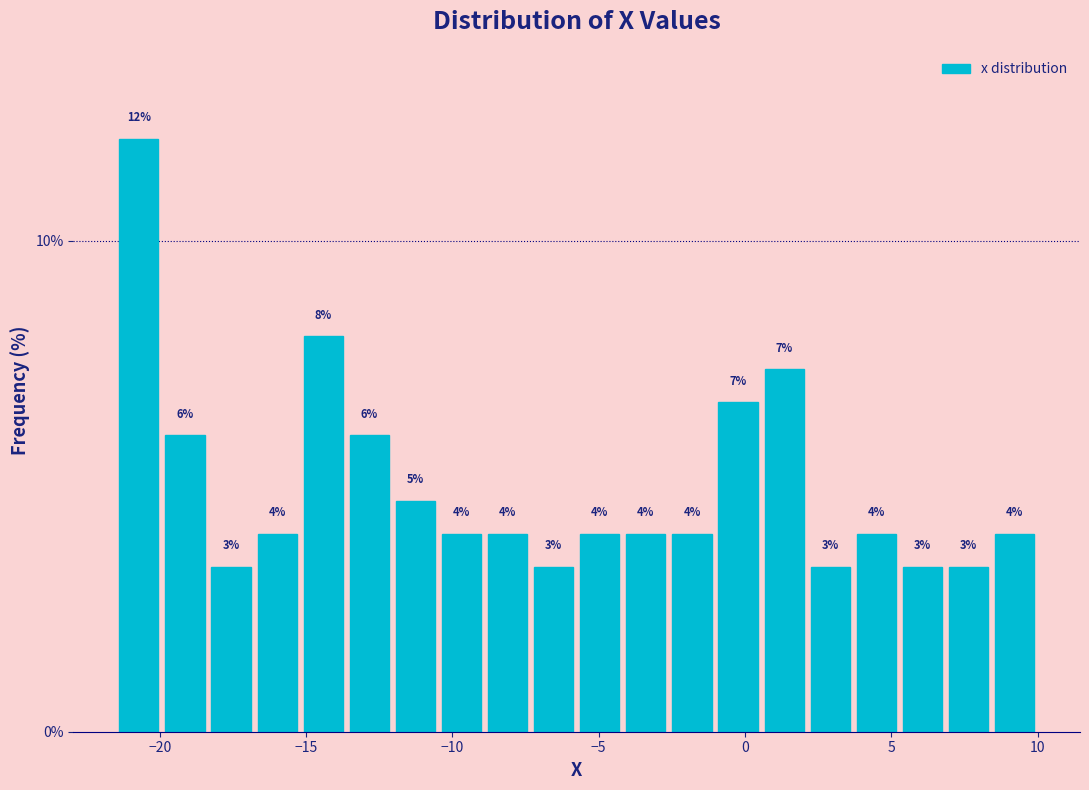

Around what value on the x-axis is the tallest bar? Give the approximate position of its centre, as read against the axis.

-20.5